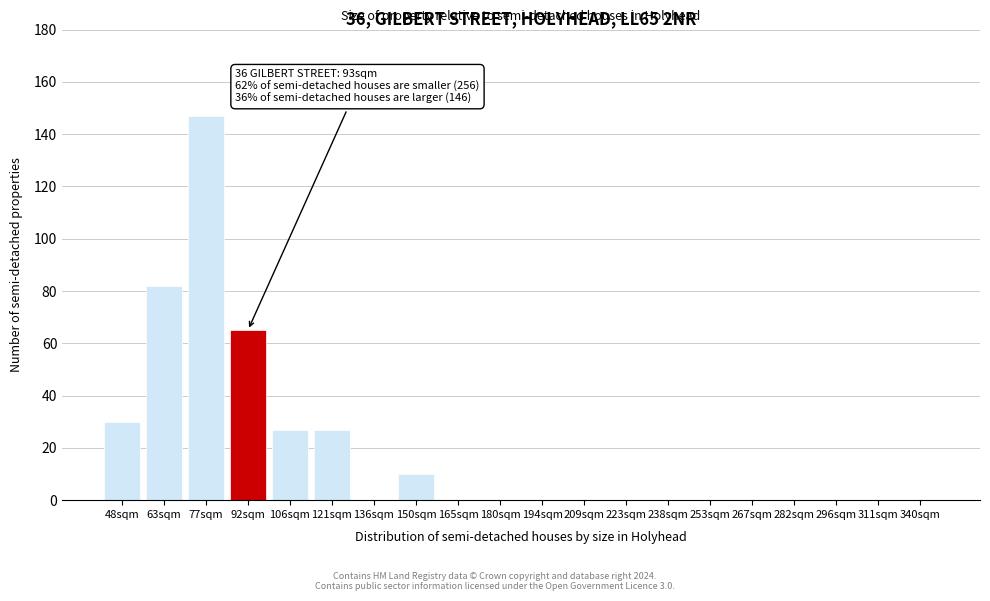

Reading left to right, list all the values displayed in this chart.

48sqm=30	63sqm=82	77sqm=147	92sqm=65	106sqm=27	121sqm=27	136sqm=0	150sqm=10	165sqm=0	180sqm=0	194sqm=0	209sqm=0	223sqm=0	238sqm=0	253sqm=0	267sqm=0	282sqm=0	296sqm=0	311sqm=0	340sqm=0